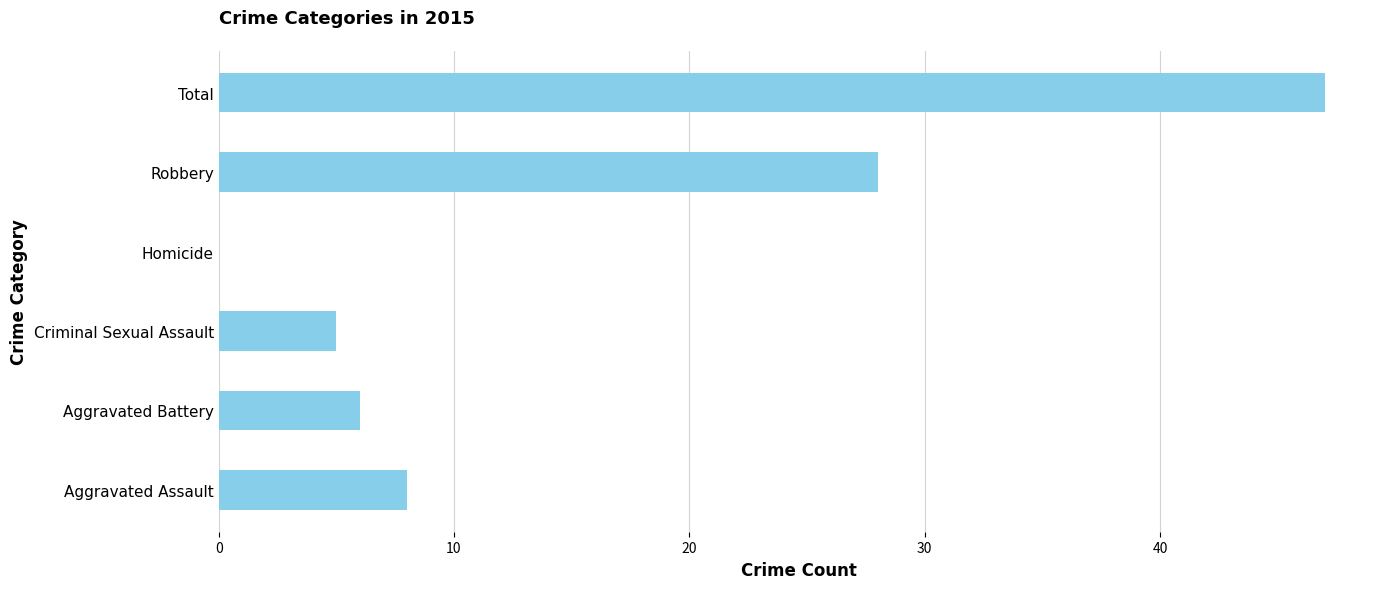

Where is the data nearest to the value 23?

Robbery